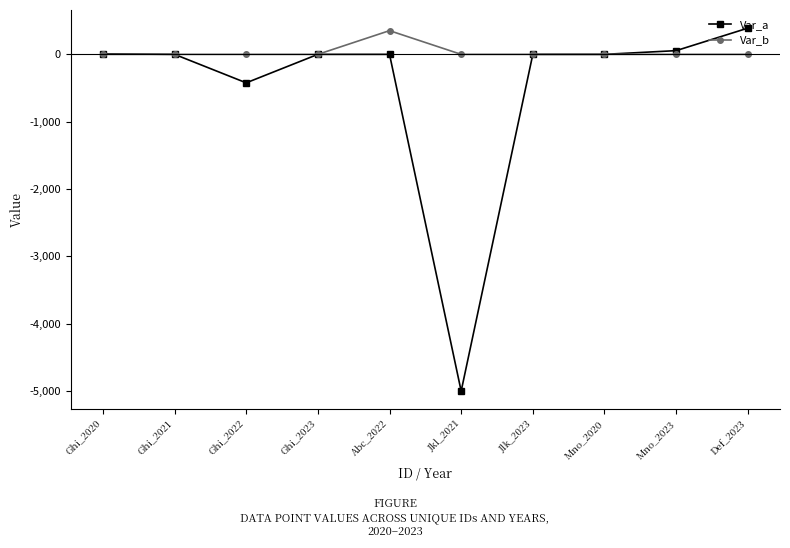

Which series has the widest spread of values?

Var_a